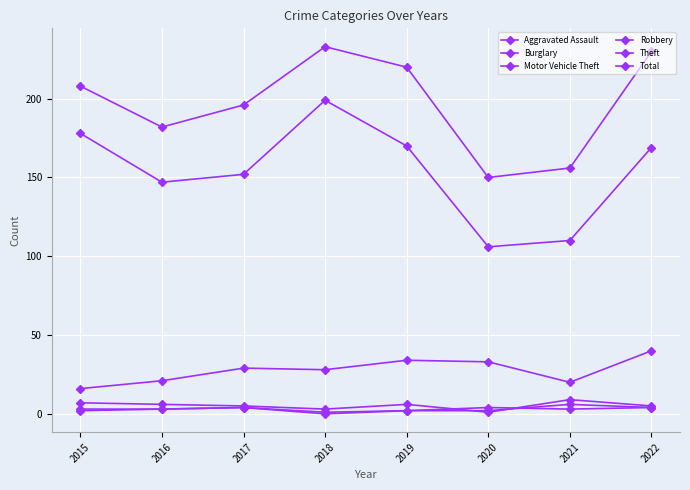

At which label does Robbery reach its peak?

2017